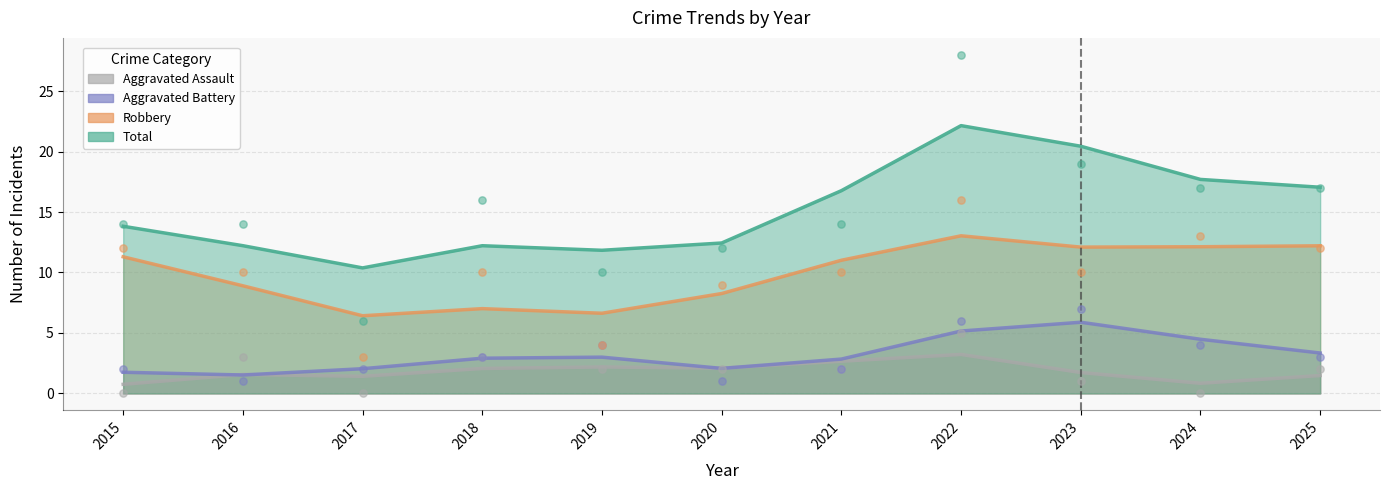

Which series has the largest total across all categories?

Total